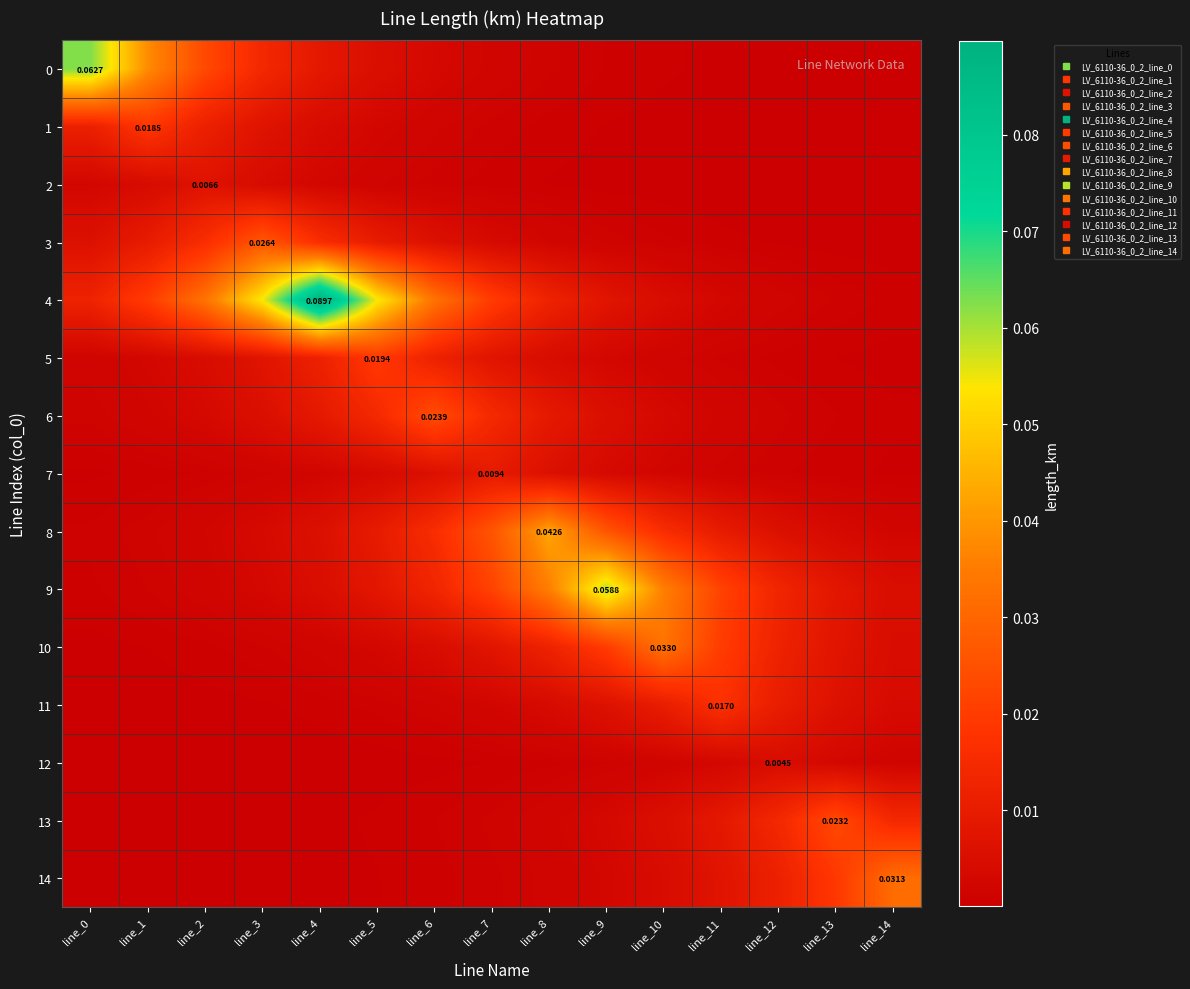

True or false: 1 has a value of 0.0 at line_1.

False